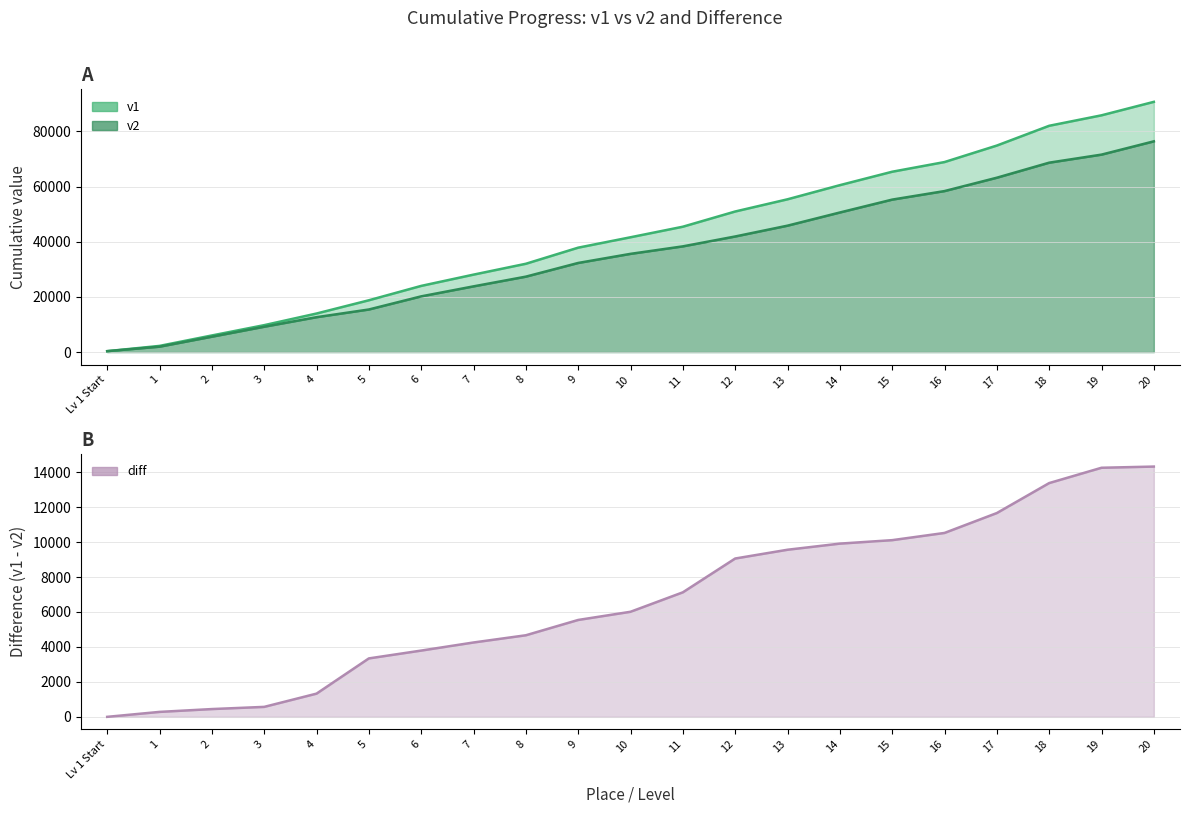

What is the label of the 4th point from the left?

3